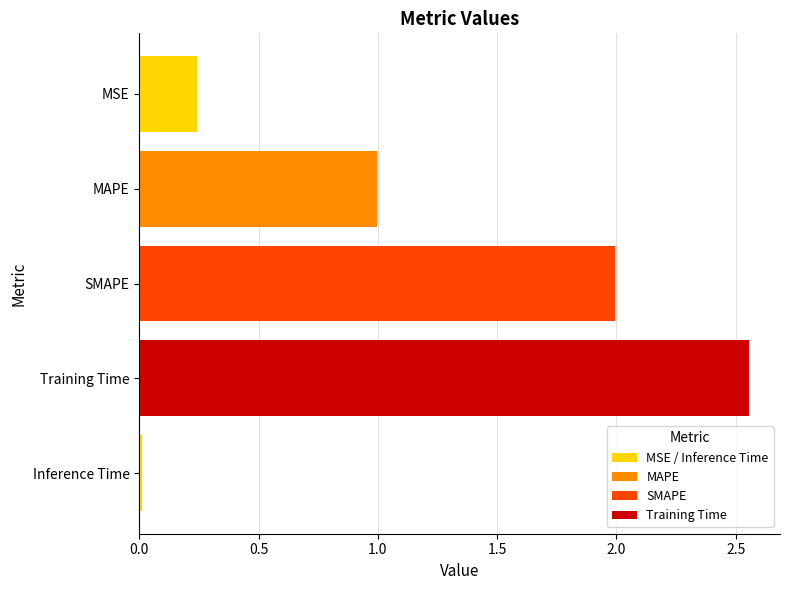

What is the sum of all values?

5.8